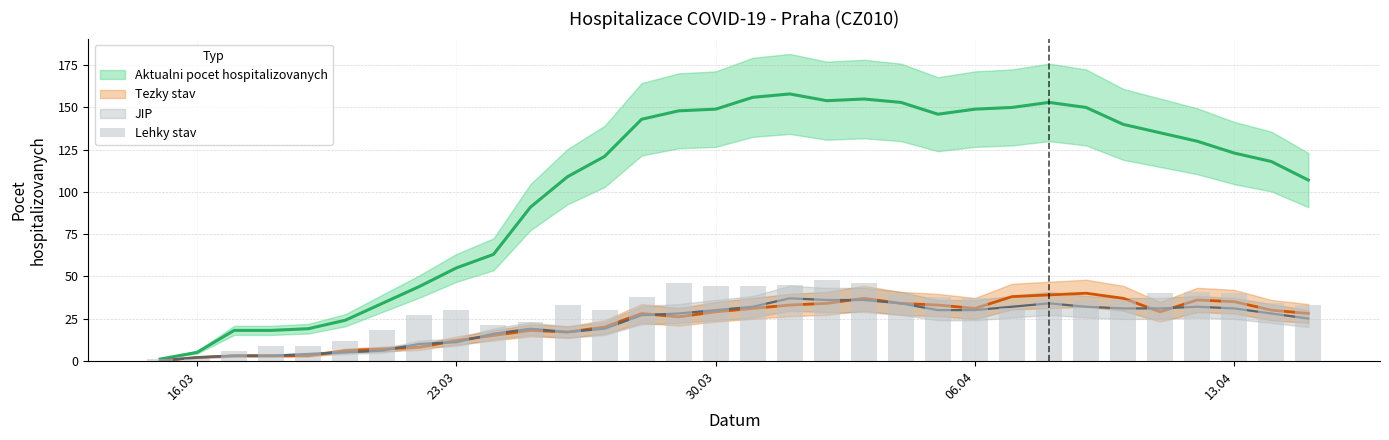

Reading left to right, transcribe all the data shown in this chart.

1	1	6	9	9	12	18	27	30	21	23	33	30	38	46	44	44	45	48	46	39	38	37	31	36	36	36	40	41	40	34	33